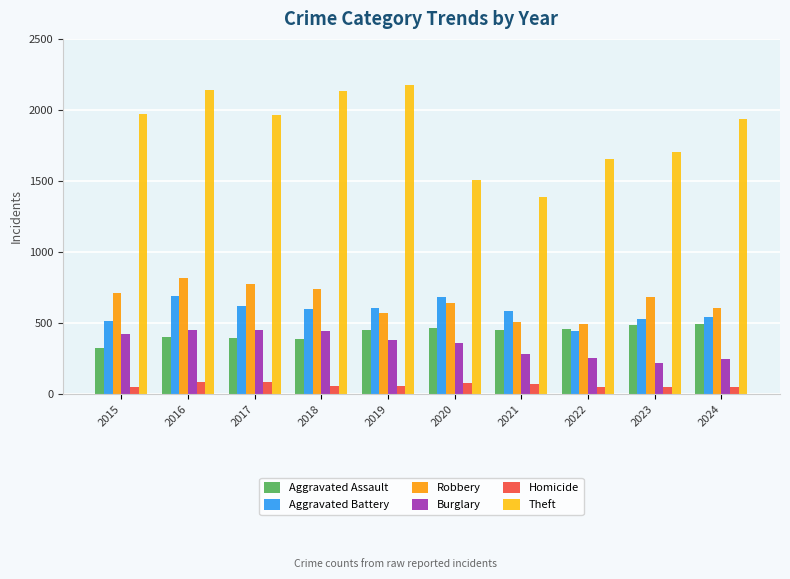

Which series has the largest total across all categories?

Theft